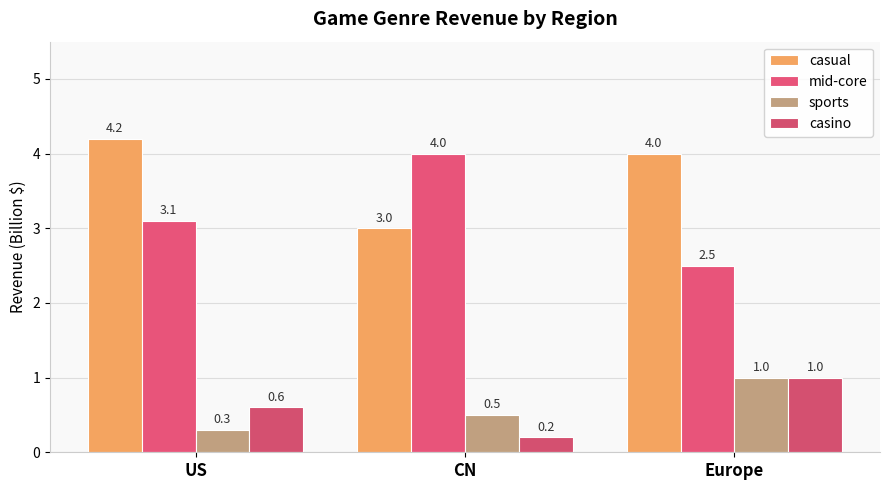

List the series in order of their peak value, highest first.

casual, mid-core, sports, casino